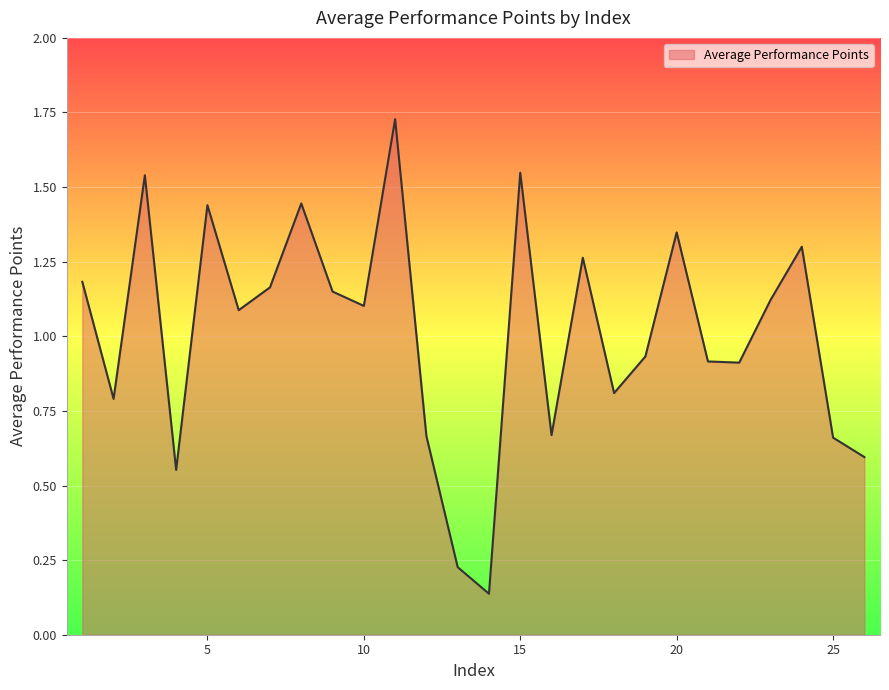

What is the difference between the maximum and minimum values?

1.6